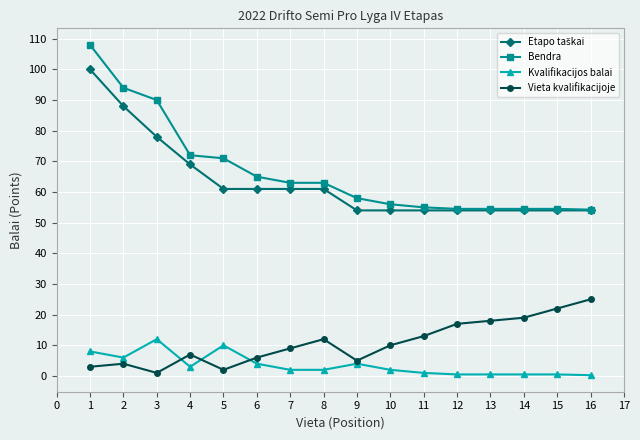

Which series has the widest spread of values?

Bendra